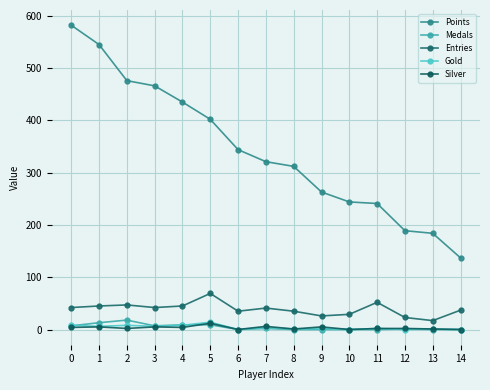

How many lines are shown in the chart?

5